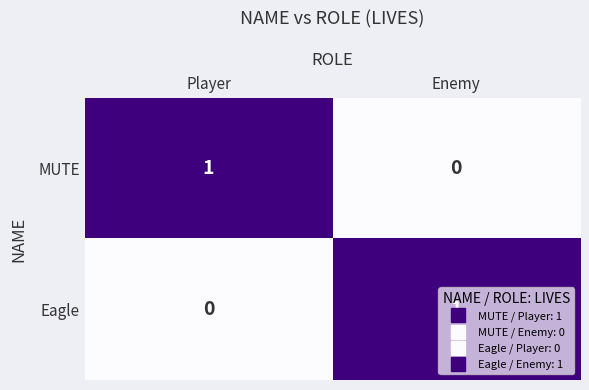

True or false: MUTE has a value of 0 at Enemy.

True